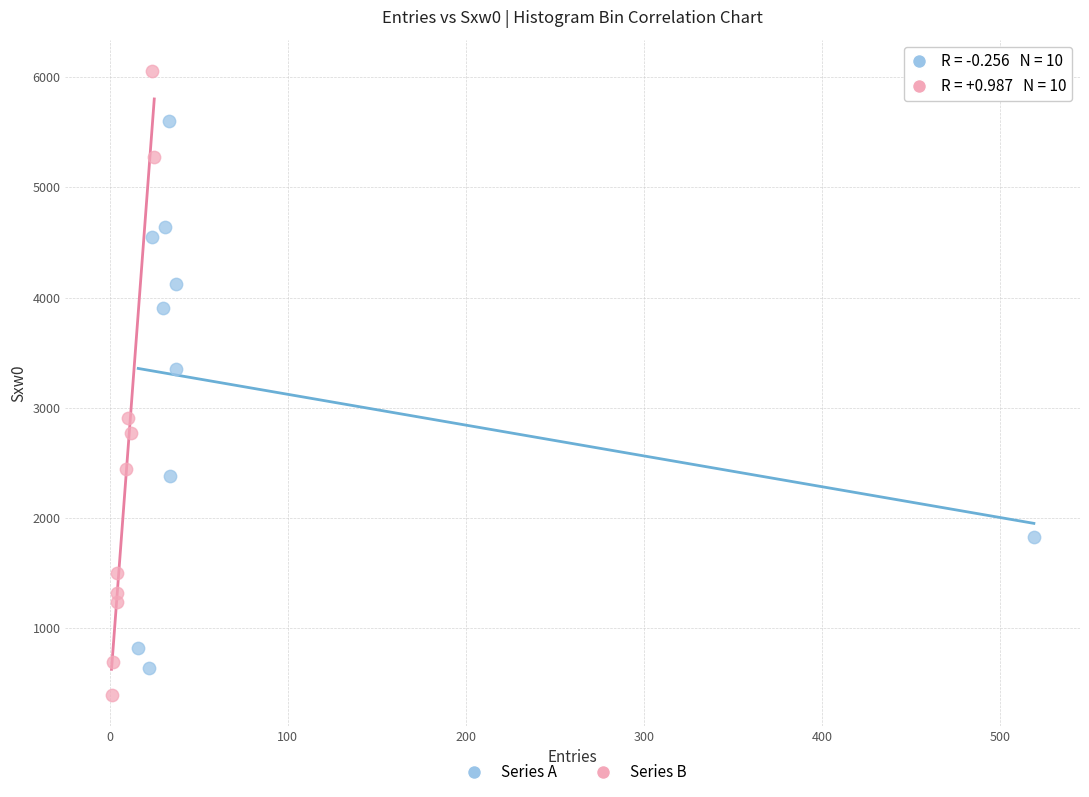

Which series contains the lowest Y value?

Series B